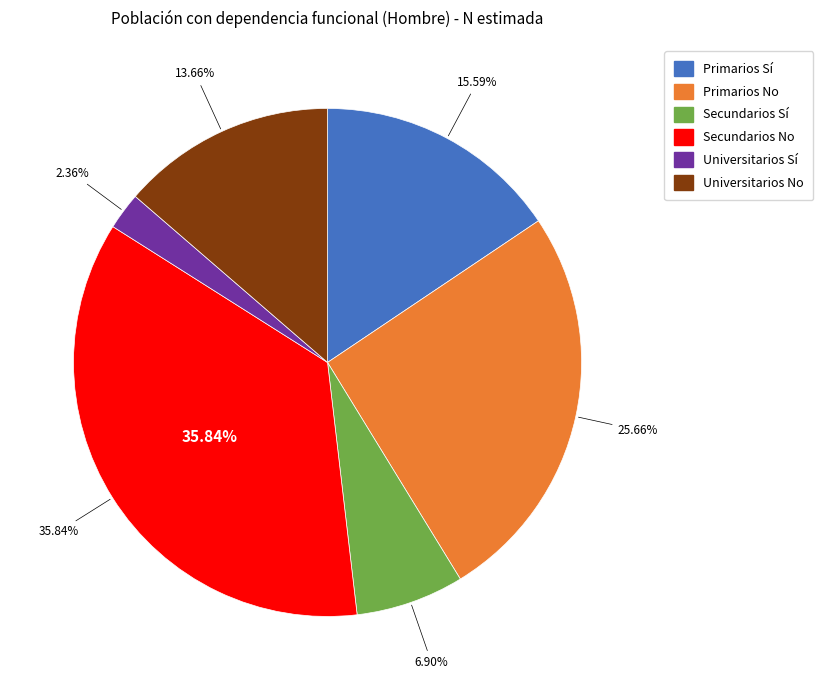

How many segments does this pie chart have?

6